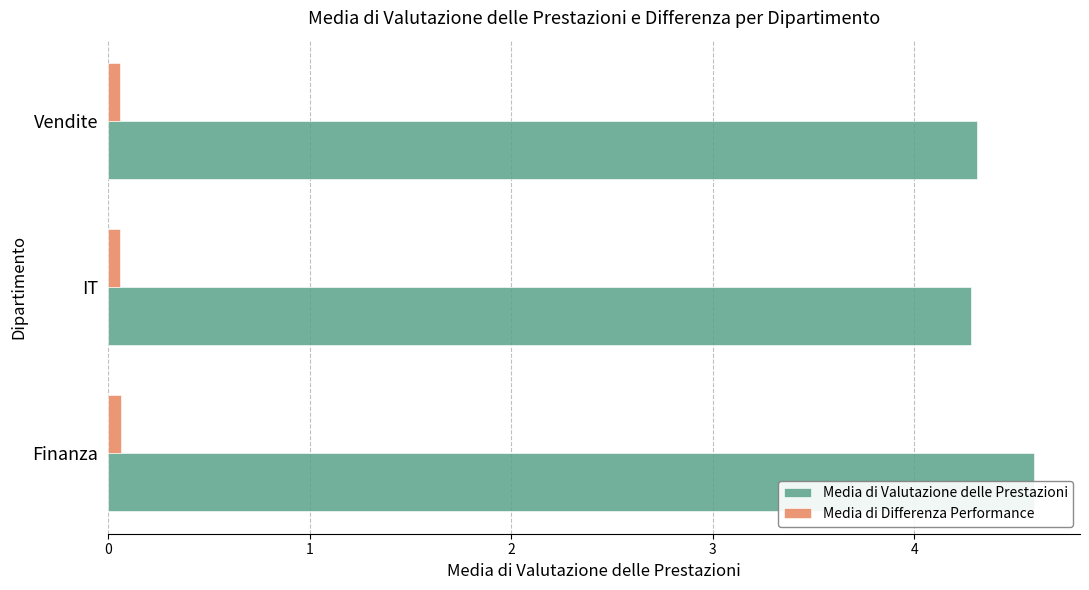

Rank the series by their maximum value, from highest to lowest.

Media di Valutazione delle Prestazioni, Media di Differenza Performance